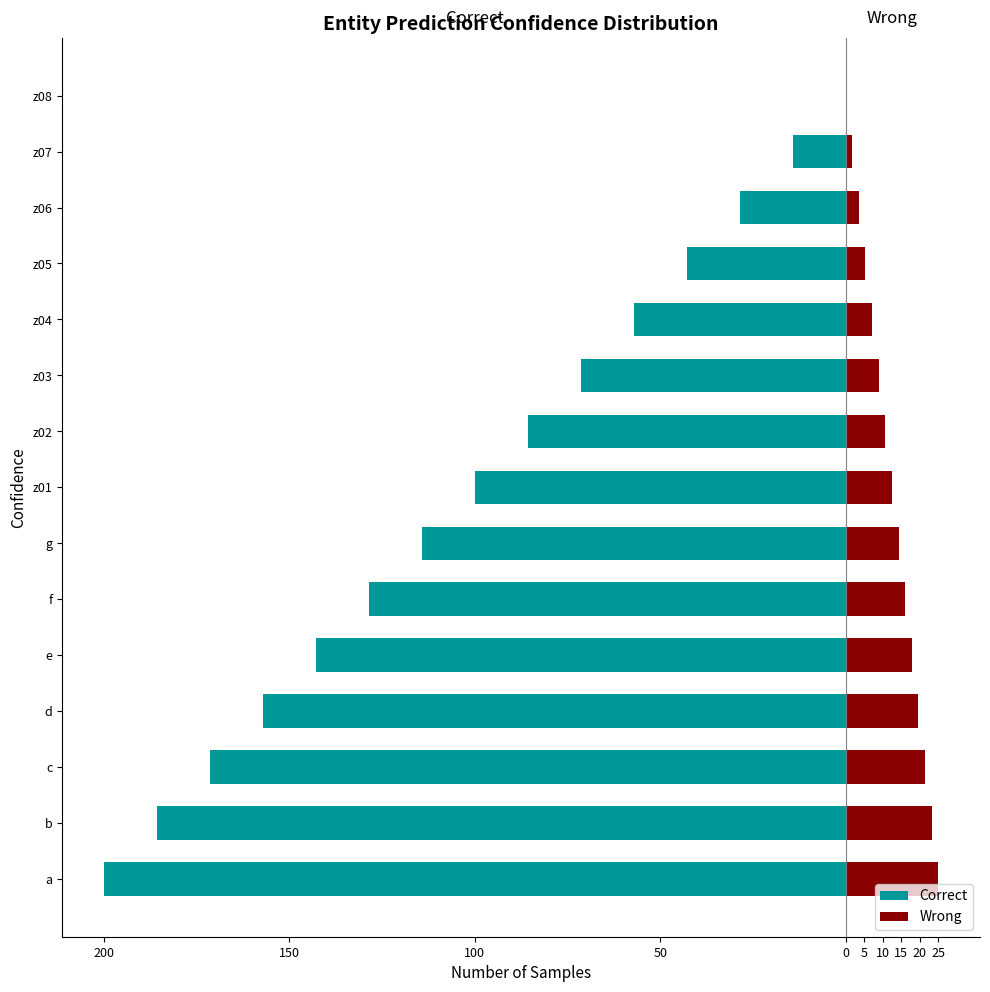

The Wrong series shows 1.8 at z07. True or false?

True